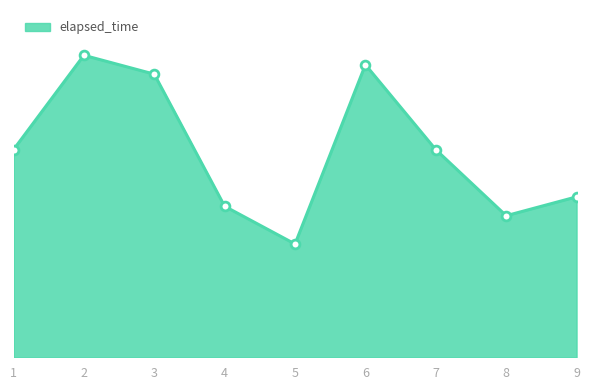

What is the ratio of the value at 7 to the value at 5?

1.8